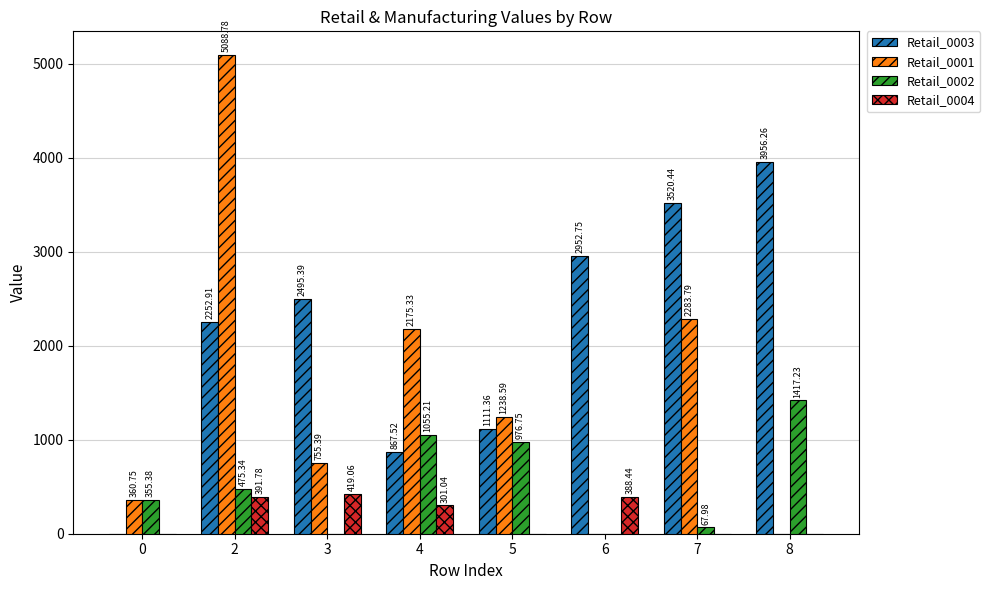

Which series has the largest total across all categories?

Retail_0003